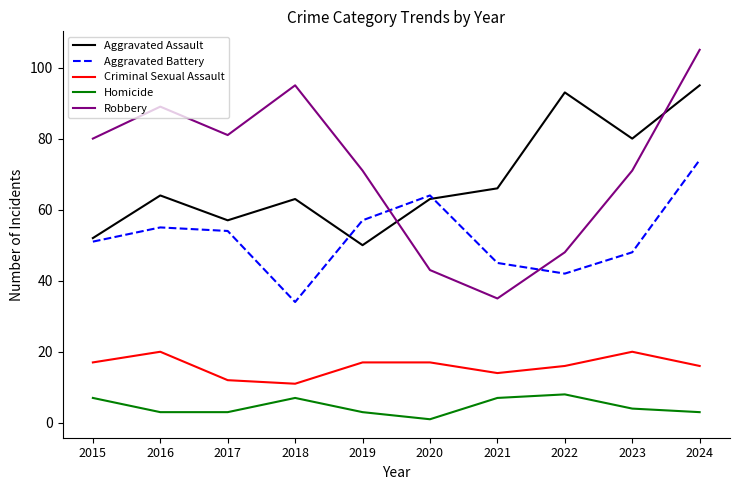

What is the spread (max minus min) of values at 2023?

76